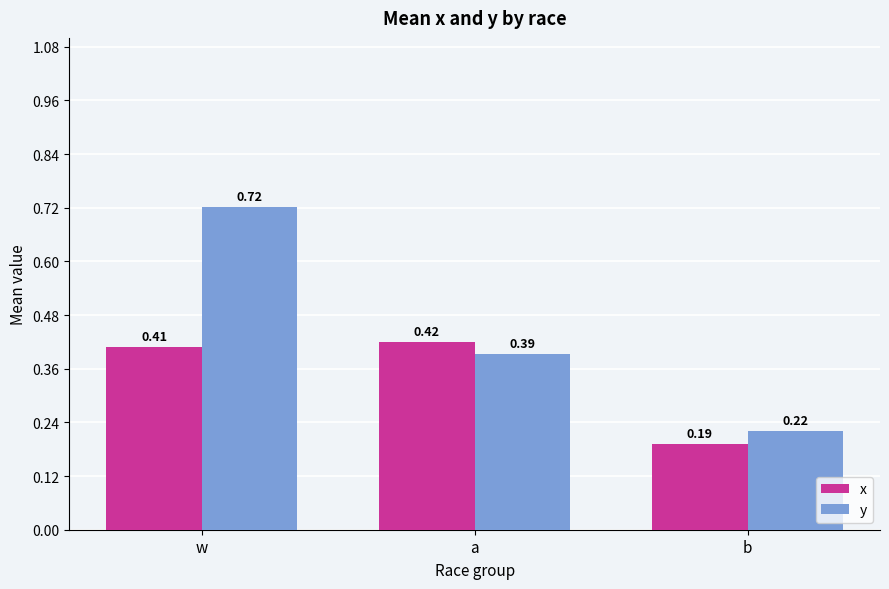

How many groups of bars are there?

3